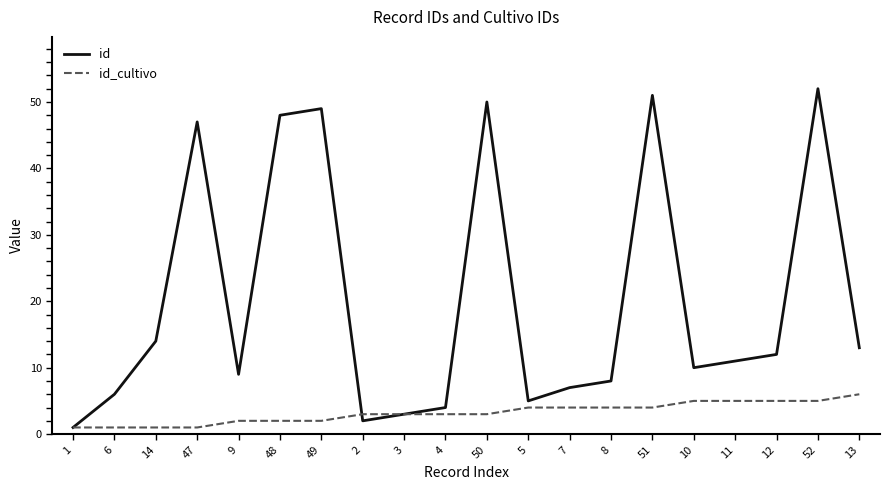

Which series has the largest total across all categories?

id